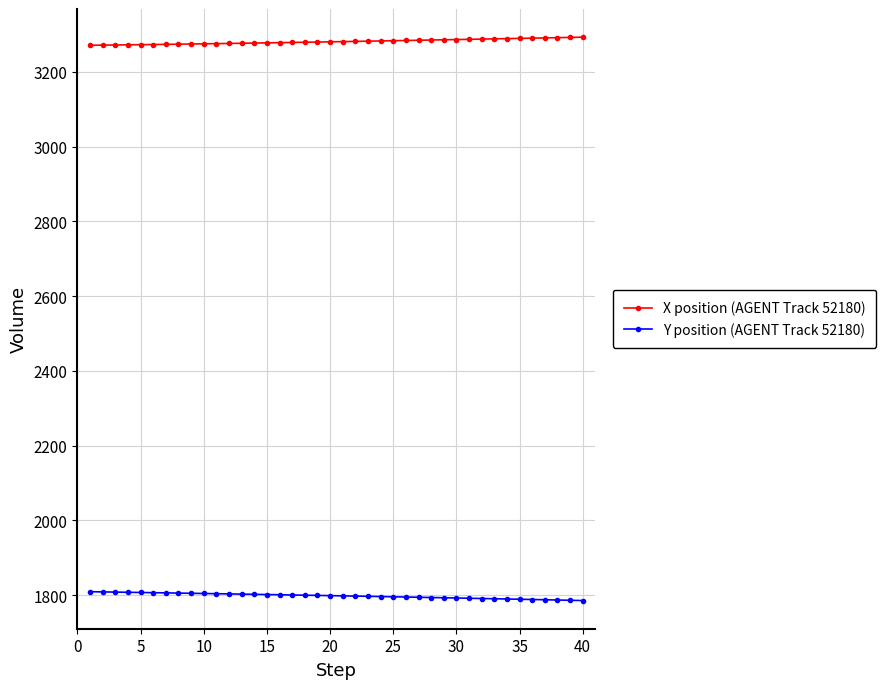

How many lines are shown in the chart?

2